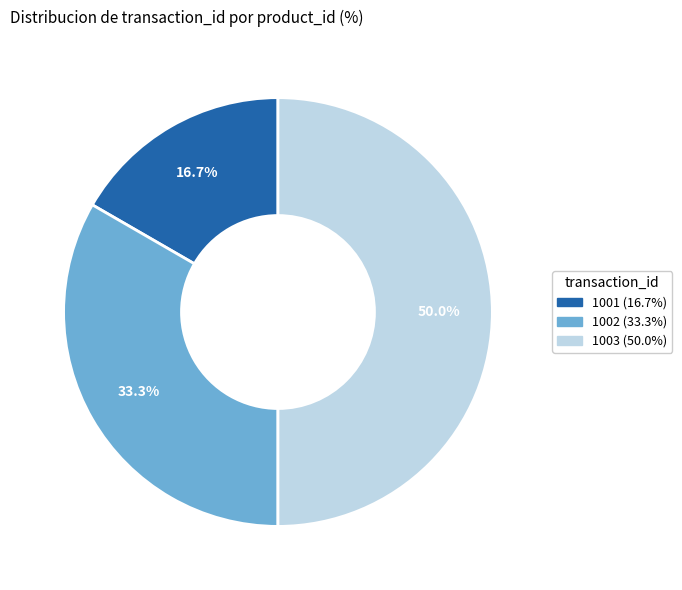

Rank the categories by value from lowest to highest.

1001, 1002, 1003